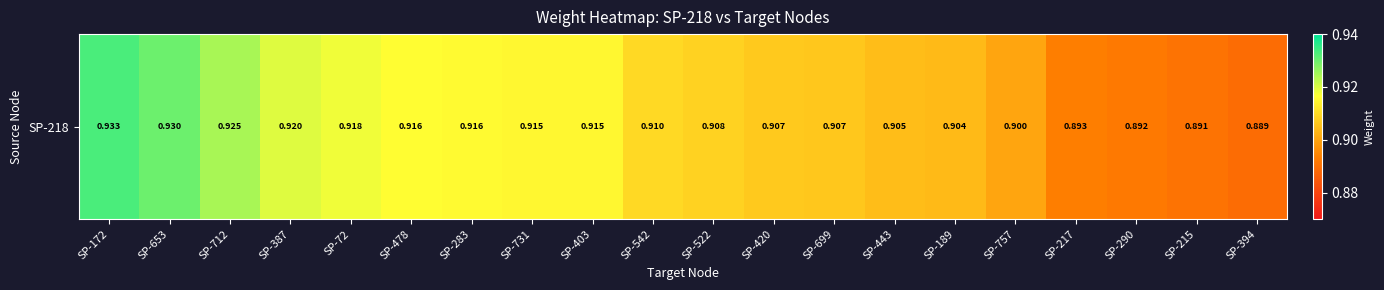

Which category has the highest value across all series?

SP-172